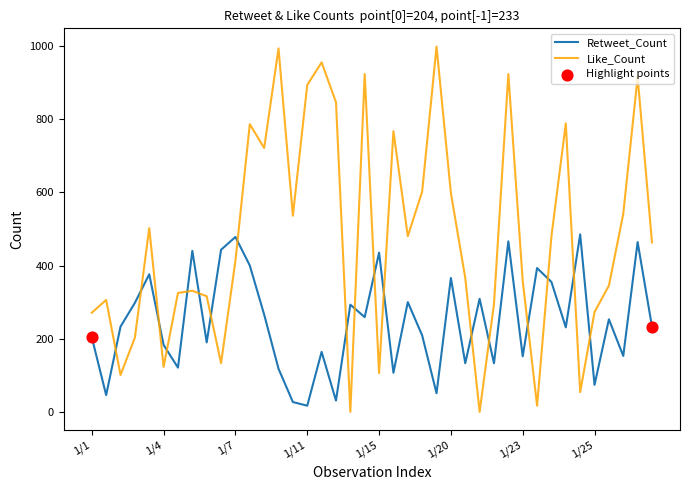

Which series has the widest spread of values?

Like_Count